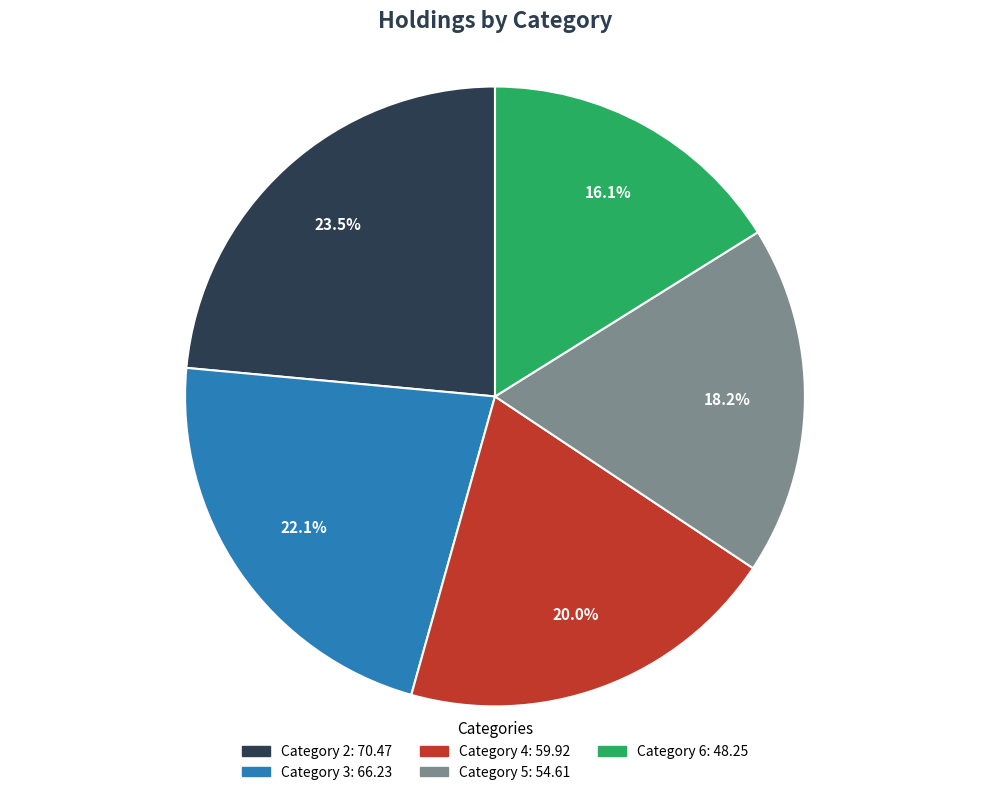

Is there any slice that represents more than half of the pie?

No